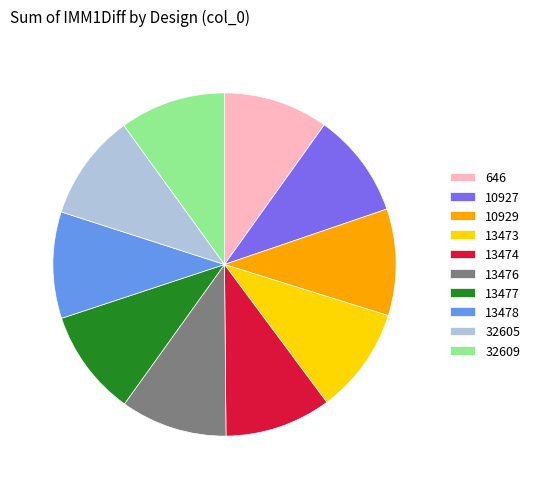

Does any single category account for the majority?

No